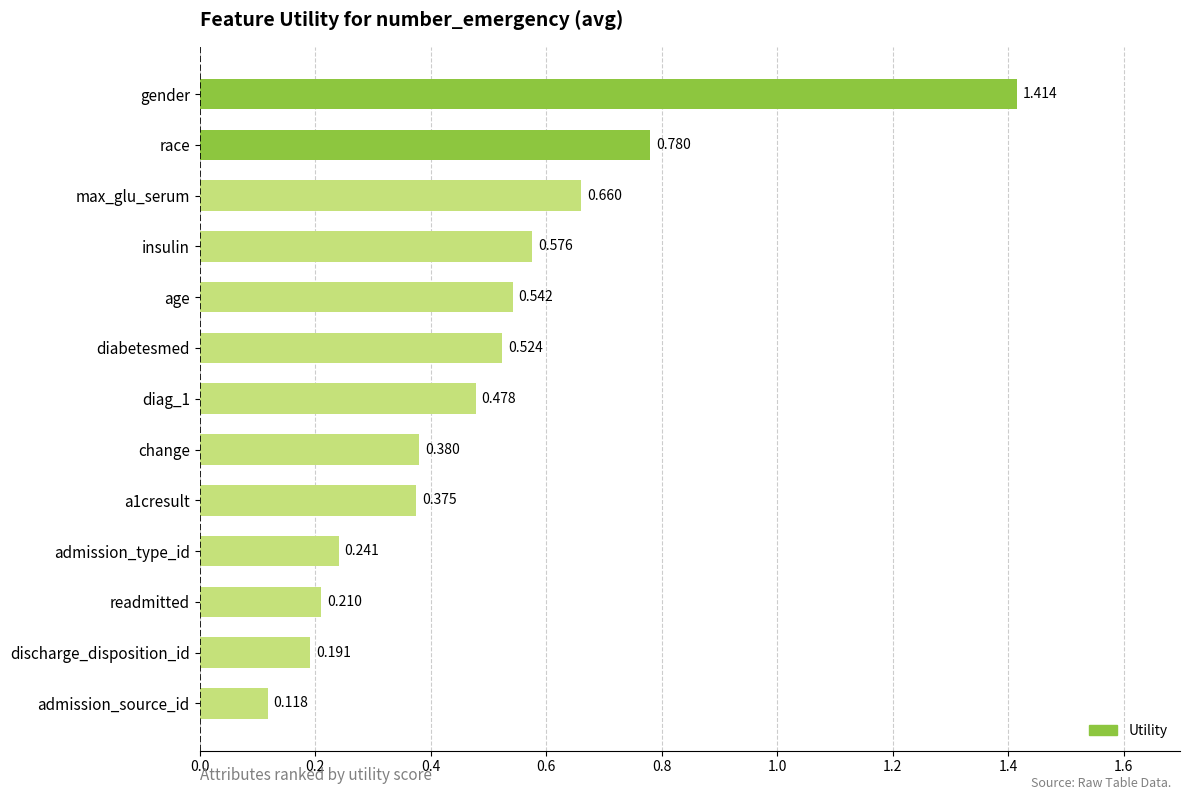

Rank the categories by value from lowest to highest.

admission_source_id, discharge_disposition_id, readmitted, admission_type_id, a1cresult, change, diag_1, diabetesmed, age, insulin, max_glu_serum, race, gender